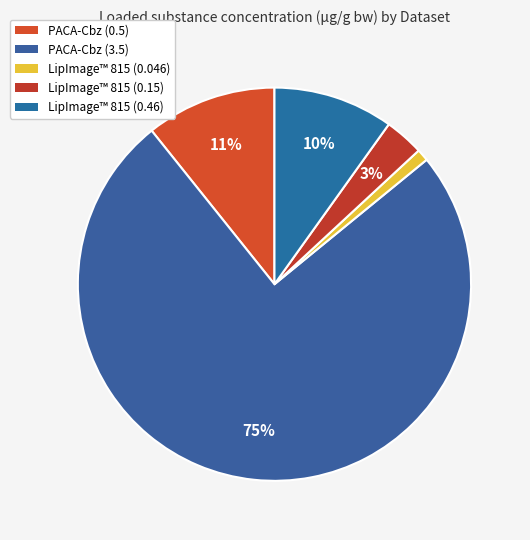

The PACA-Cbz (3.5) slice represents 75% of the pie. True or false?

True